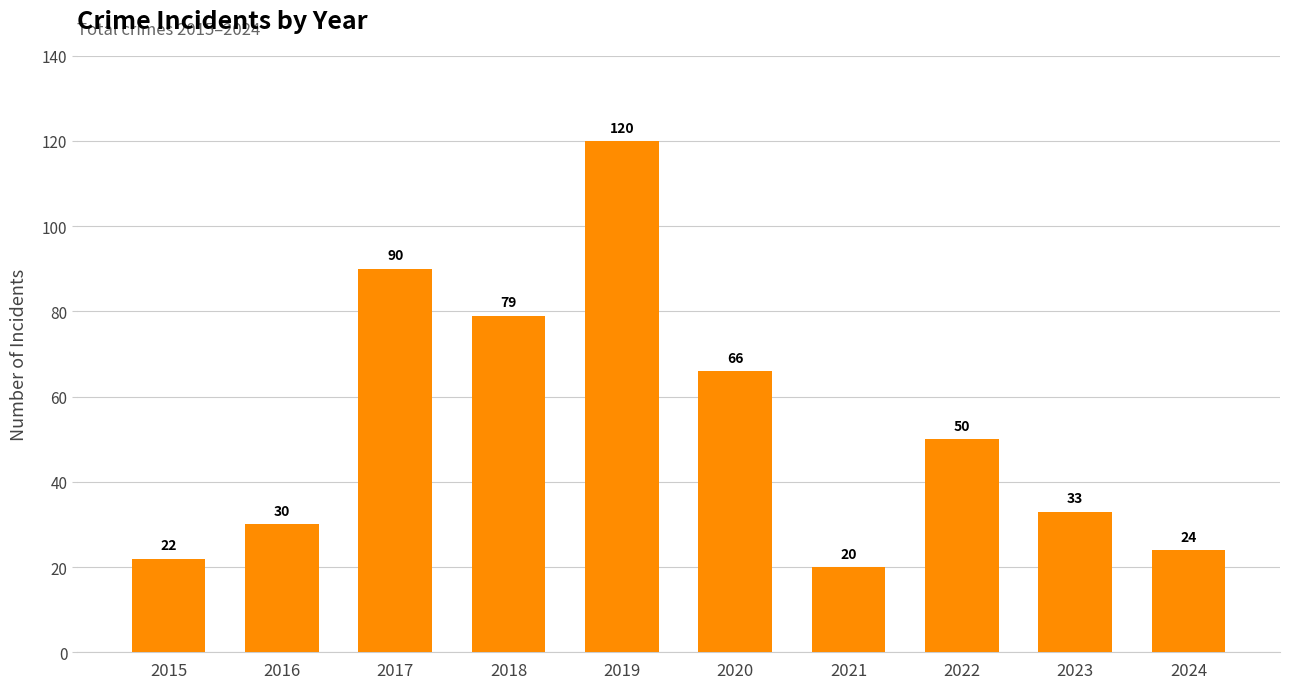

Count the number of data series in this chart.

1